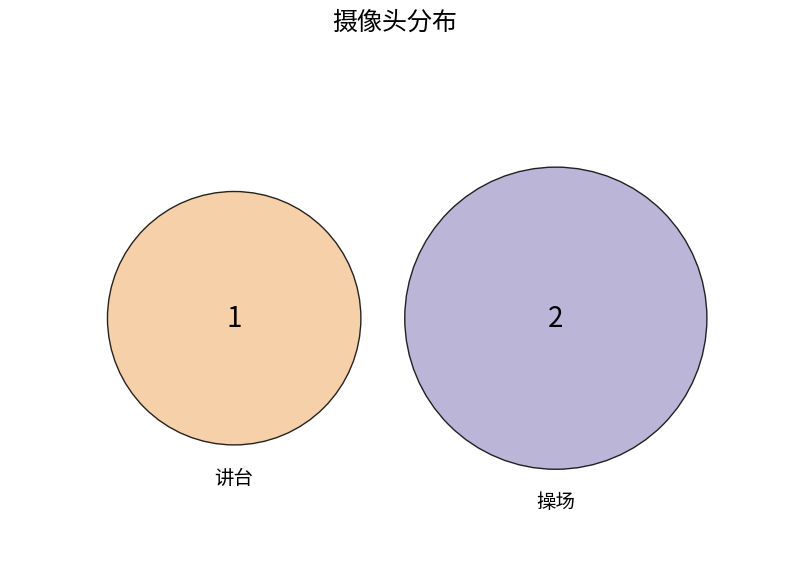

What is the majority slice?

操场